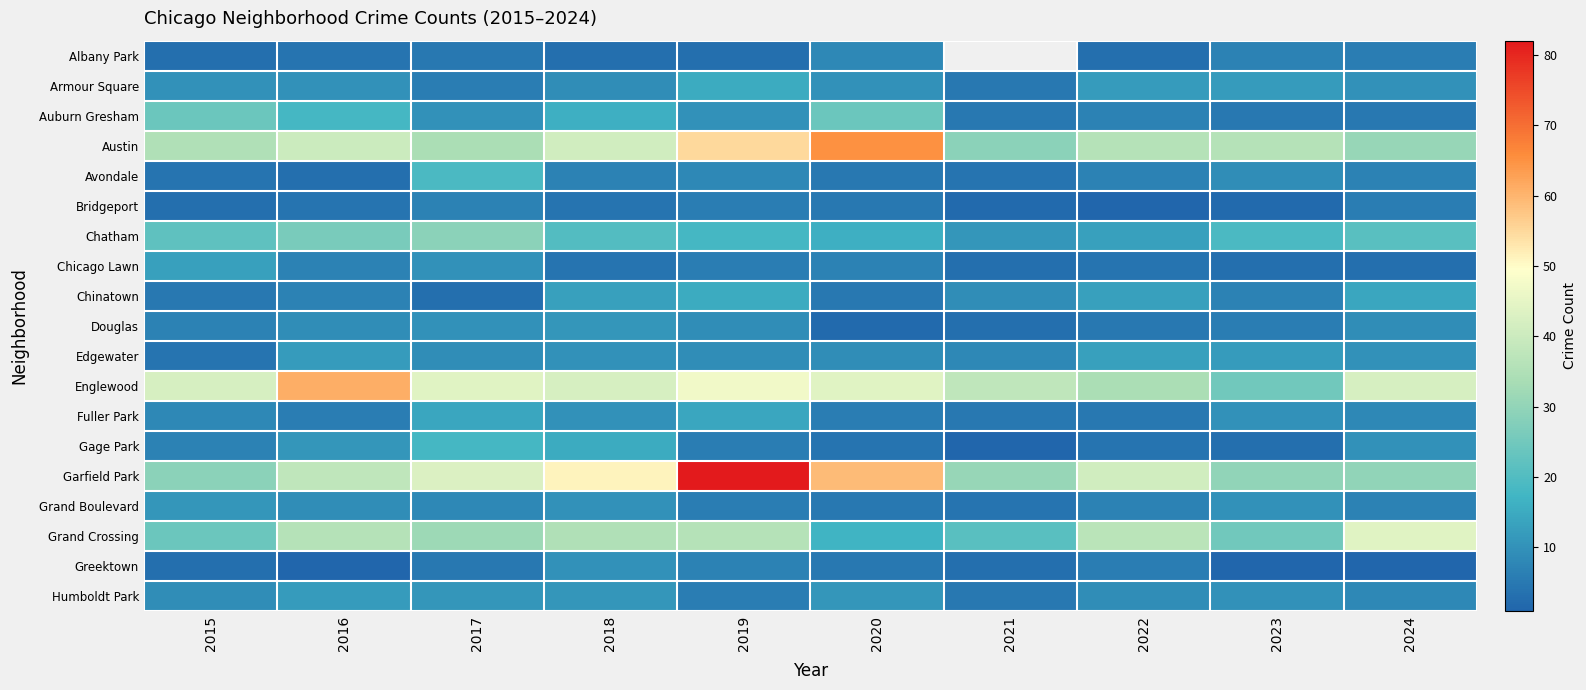

How many series are shown in this chart?

19